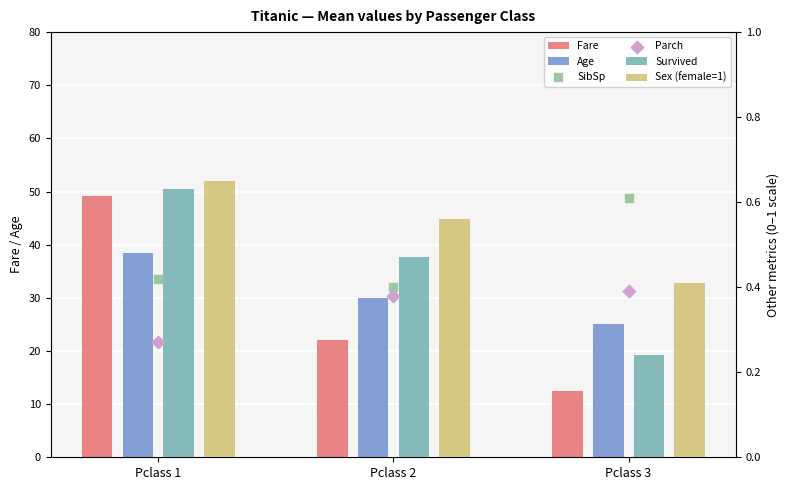

Is the value of Age at Pclass 3 greater than the value of Parch at Pclass 2?

Yes